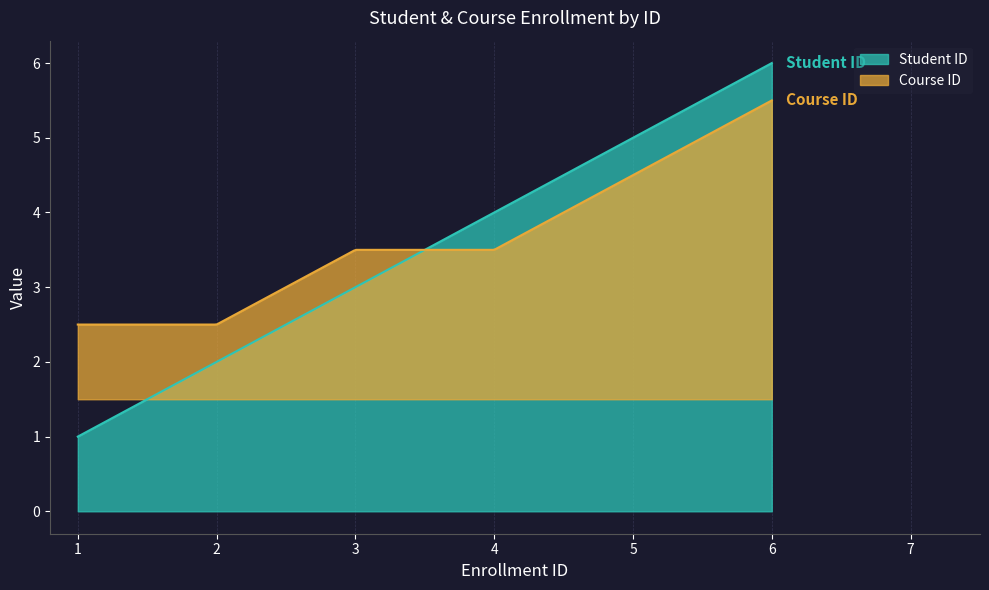

How many lines are shown in the chart?

2